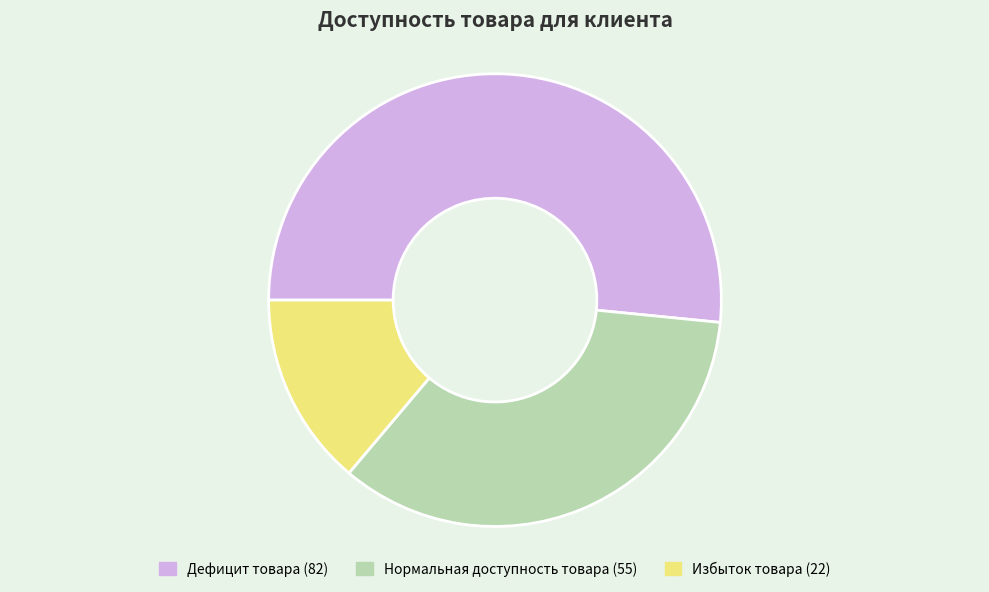

The Нормальная доступность товара slice represents 47% of the pie. True or false?

False